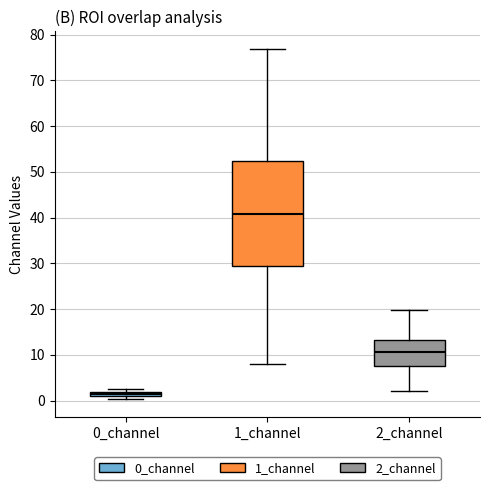

Which box is the tallest, from its lower edge to its upper edge?

1_channel